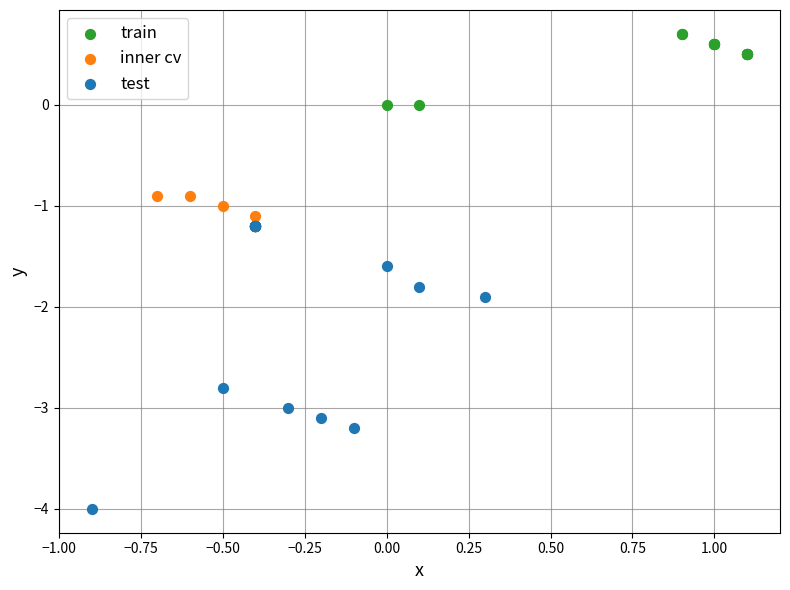

Which series has the largest Y range (max minus min)?

test